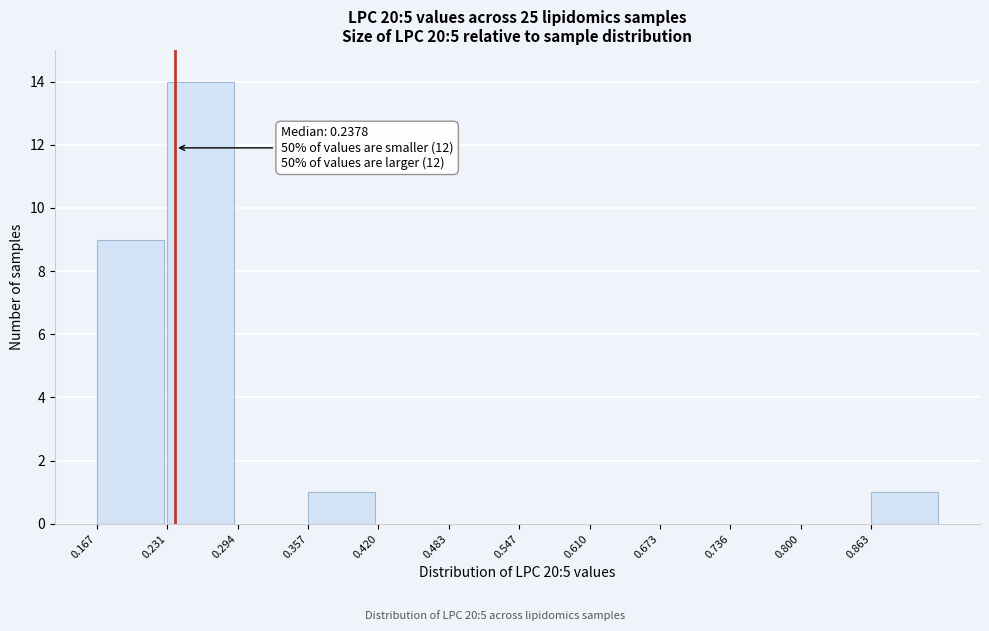

Which range on the x-axis has the tallest bar?

0.23 to 0.29